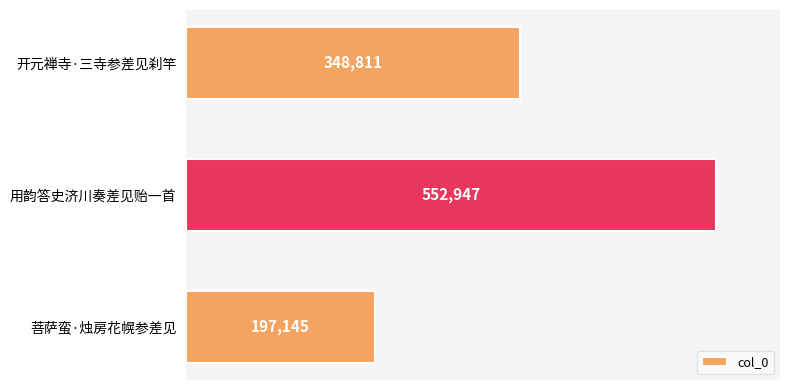

How many data points does each series have?

3